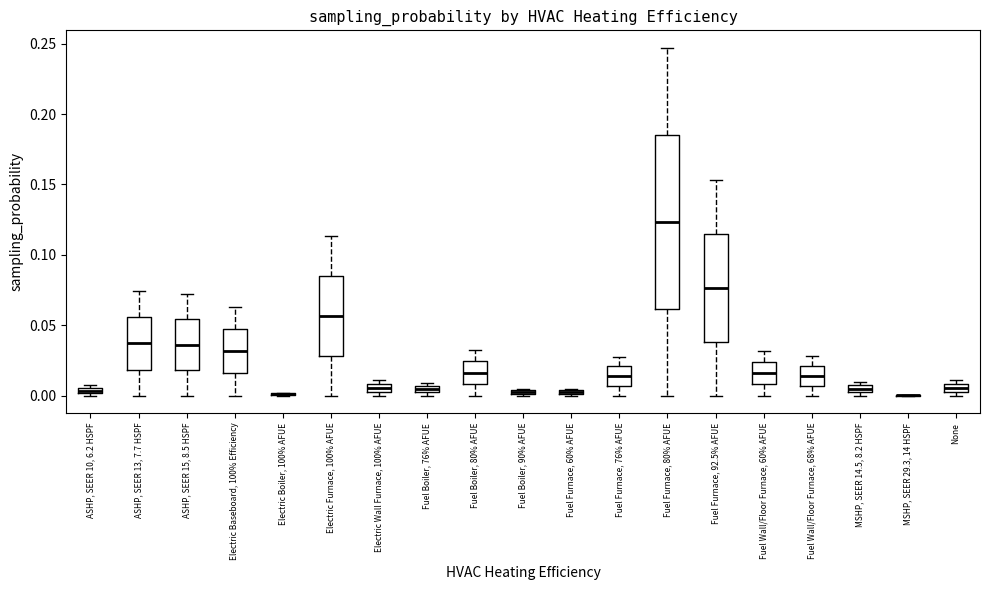

Which box is the tallest, from its lower edge to its upper edge?

Fuel Furnace, 80% AFUE